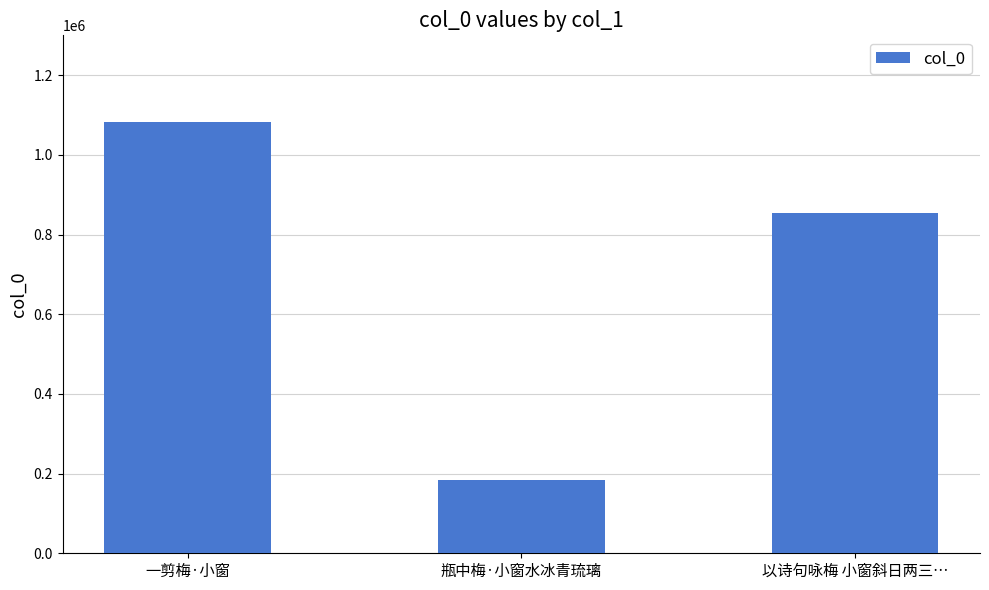

How many categories are shown in the chart?

3